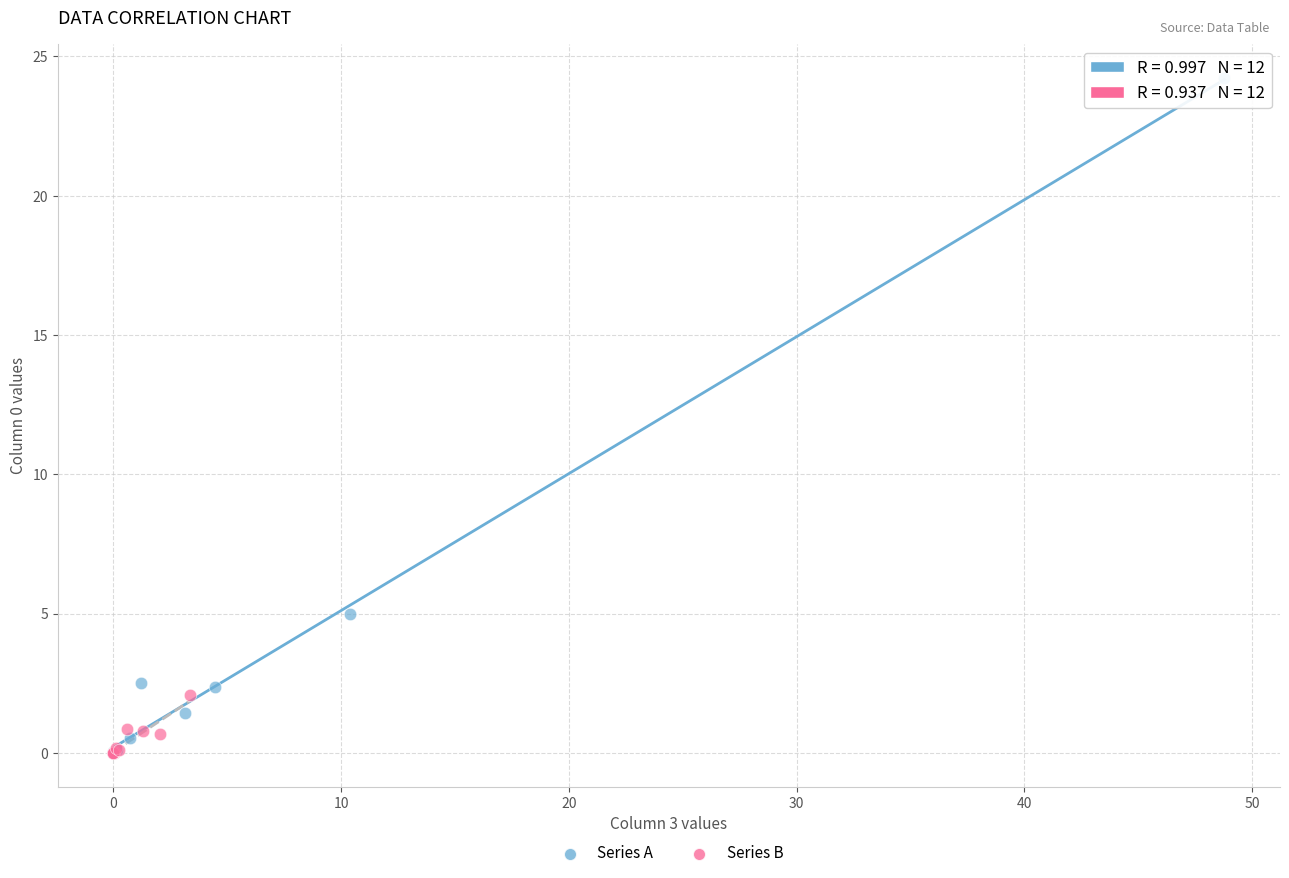

What are all the series names shown in the legend?

Series A, Series B